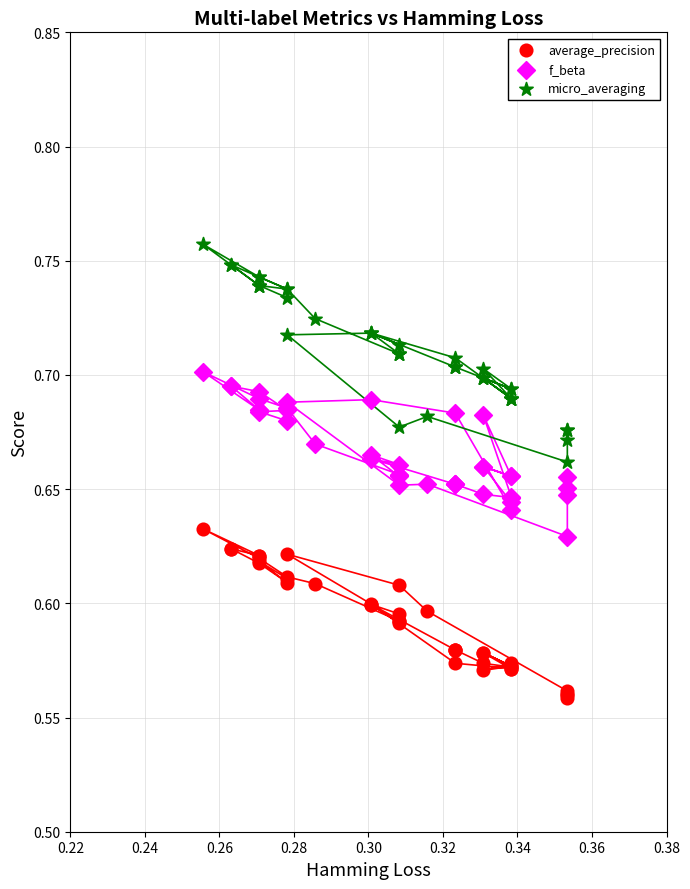

Which series contains the highest Y value?

micro_averaging